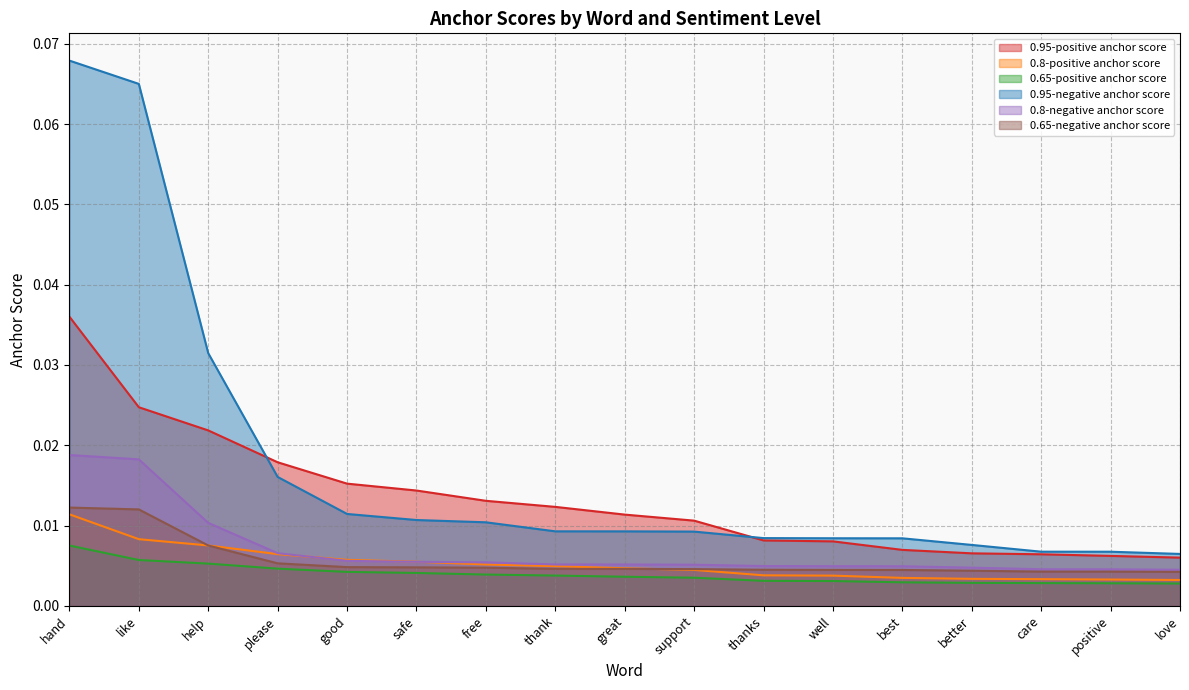

How many lines are shown in the chart?

6